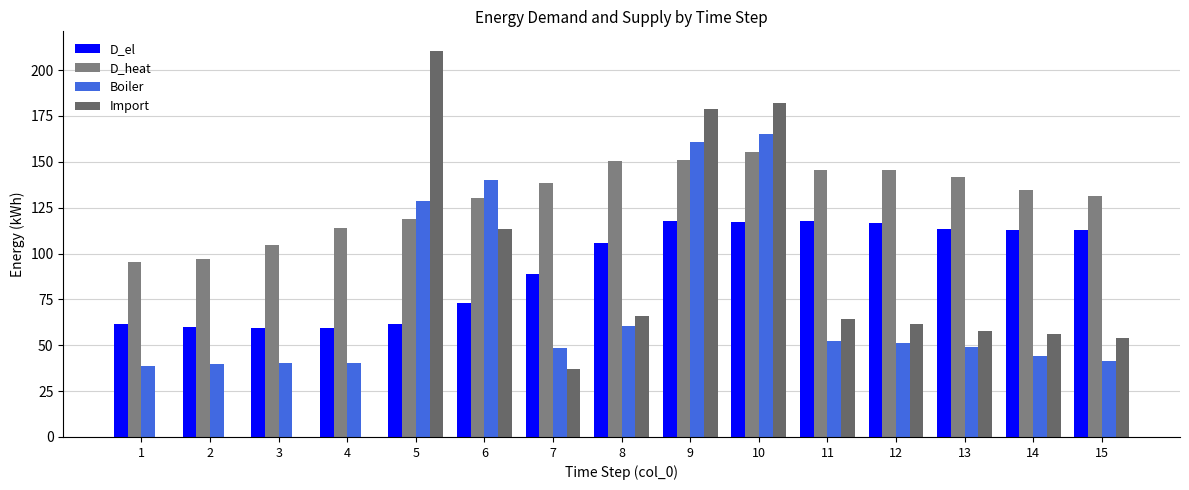

How many groups of bars are there?

15